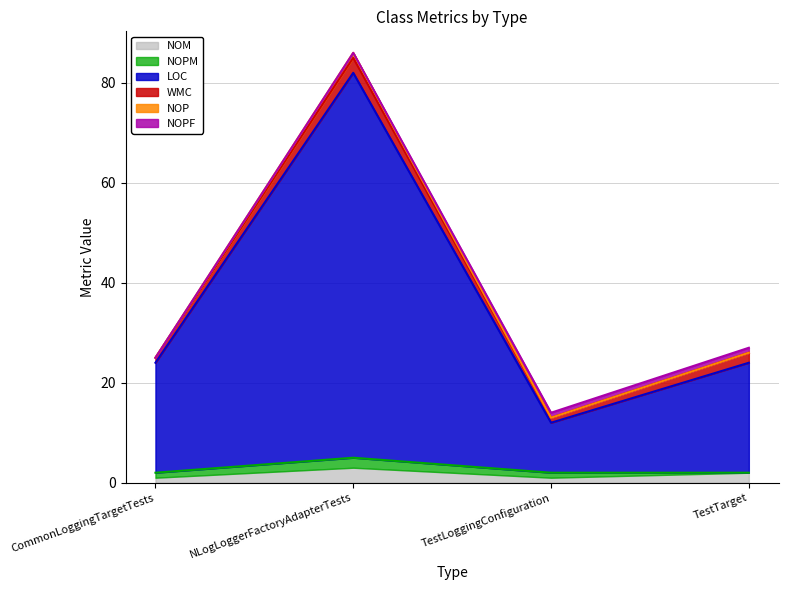

What position from the left is TestTarget?

4